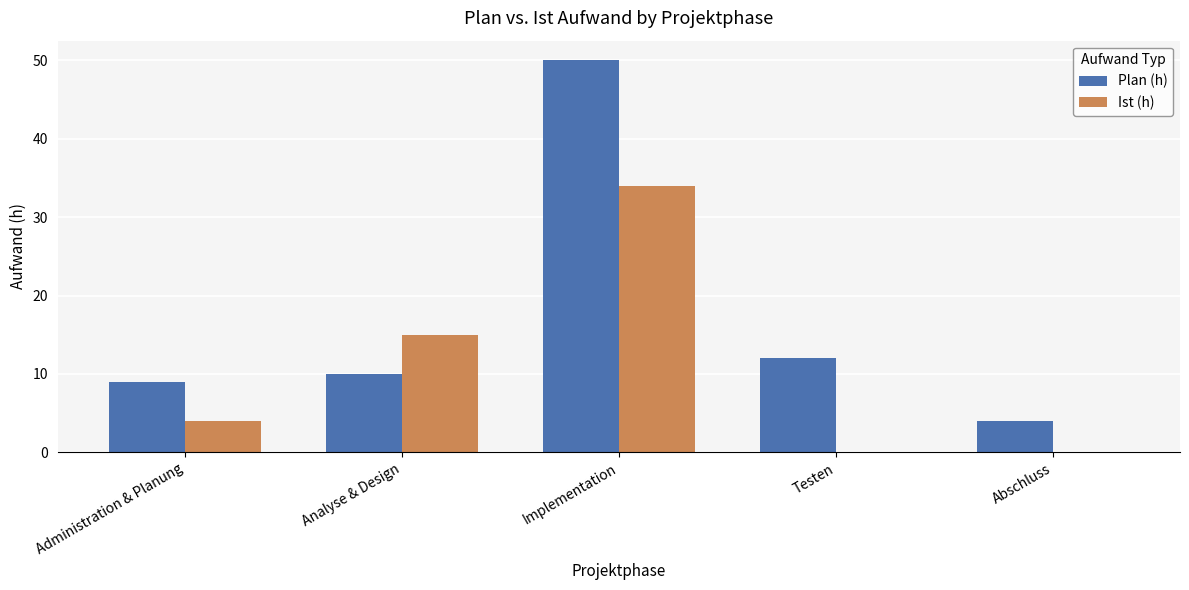

How many data points does each series have?

5